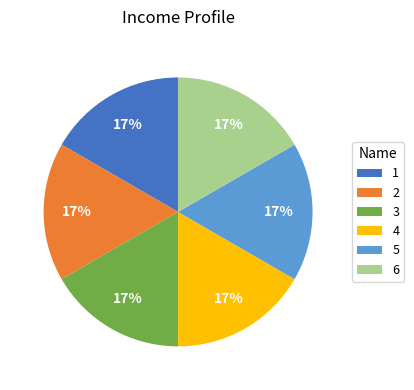

To the nearest percent, what percentage of the pie is 6?

17%